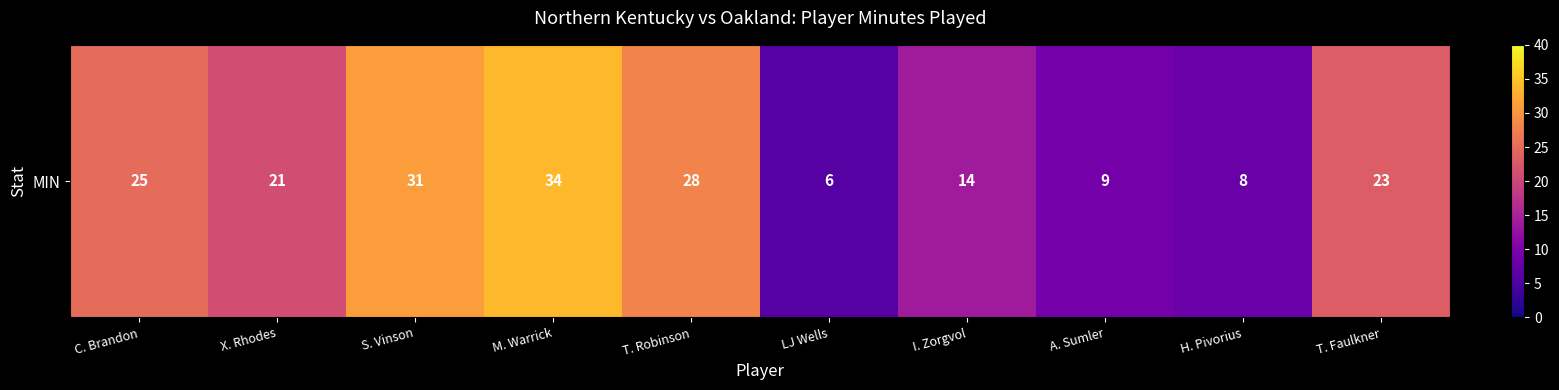

At which label does the data first exceed 23?

C. Brandon